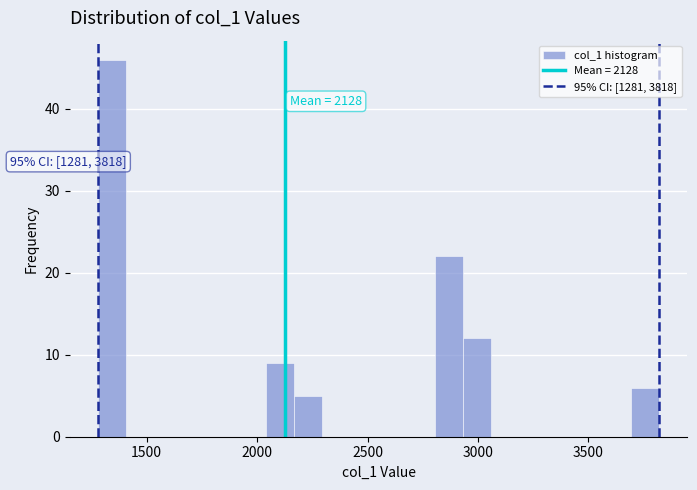

Around what value on the x-axis is the tallest bar? Give the approximate position of its centre, as read against the axis.

1350